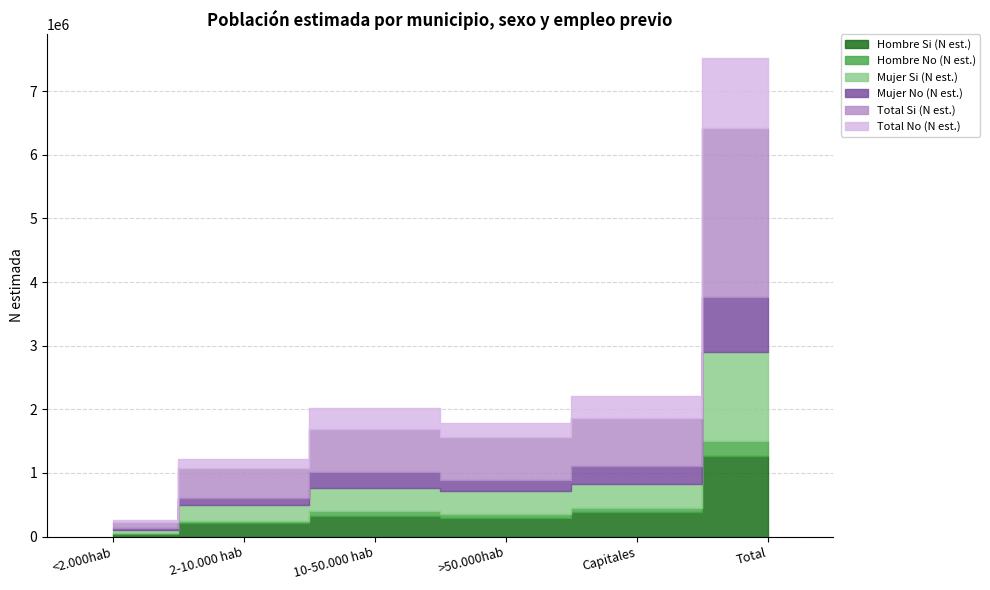

What is the value of the Mujer No (N est.) point at the 5th from the left?

289161